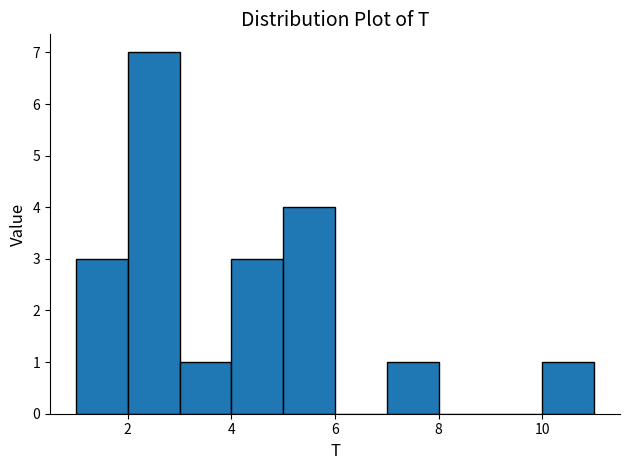

Reading left to right, transcribe this chart: for each bar, give the range it covers on the x-axis and its height. The values are not printed on the chart, so give them approximately, as read against the axis.

1 to 2: 3
2 to 3: 7
3 to 4: 1
4 to 5: 3
5 to 6: 4
6 to 7: 0
7 to 8: 1
8 to 9: 0
9 to 10: 0
10 to 11: 1